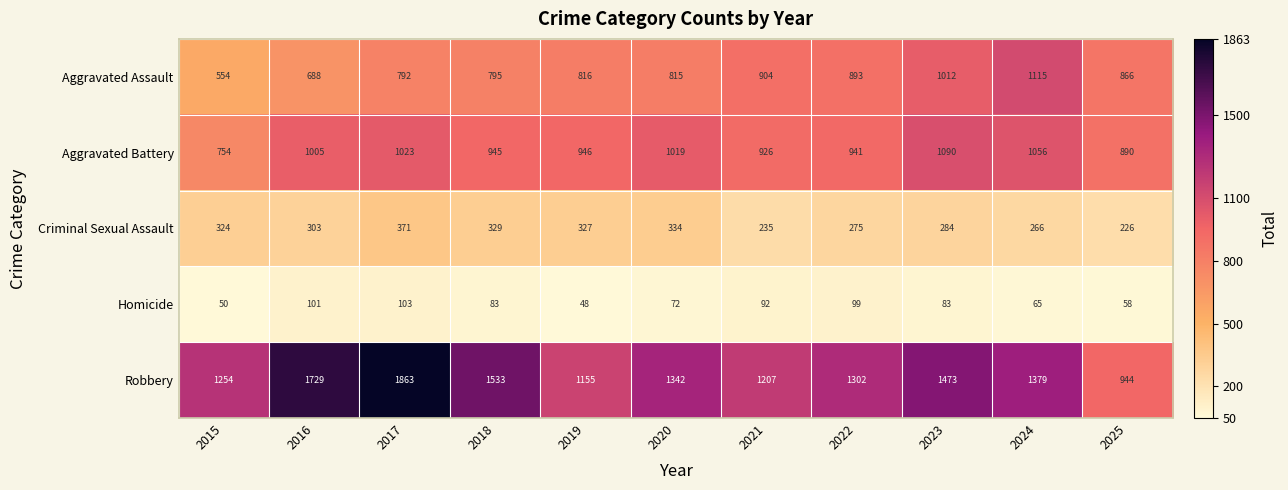

What is the greatest value displayed?

1863